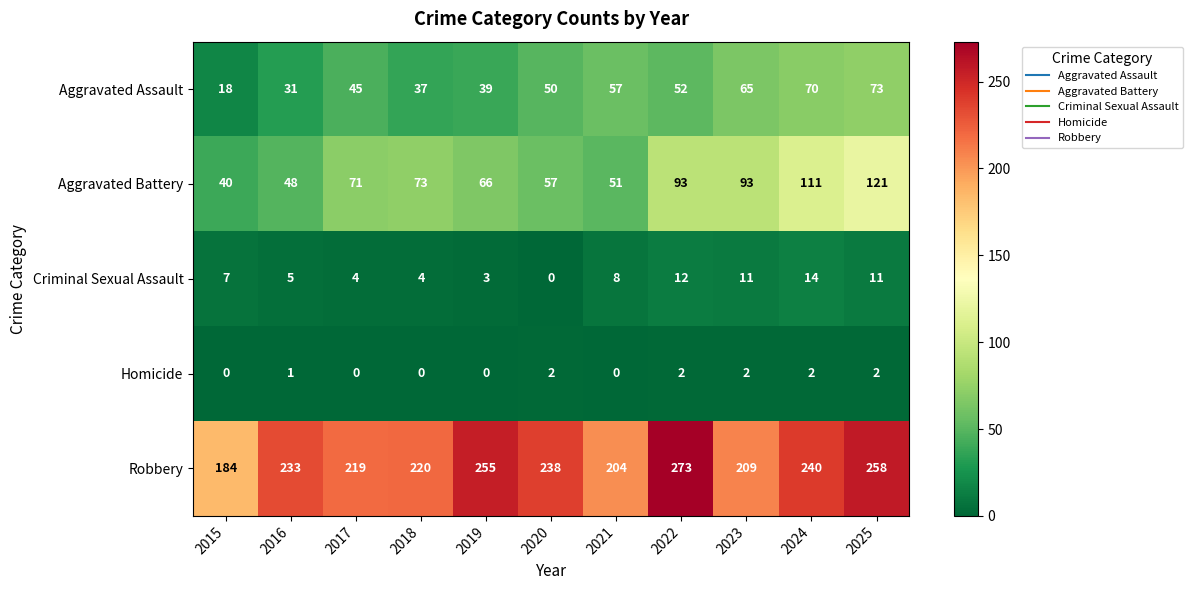

What is the maximum value shown in the chart?

273